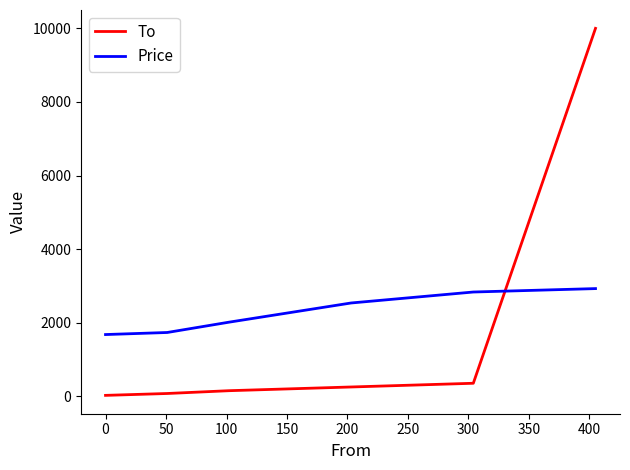

After their last crossing, which series has the higher values: Price or To?

To